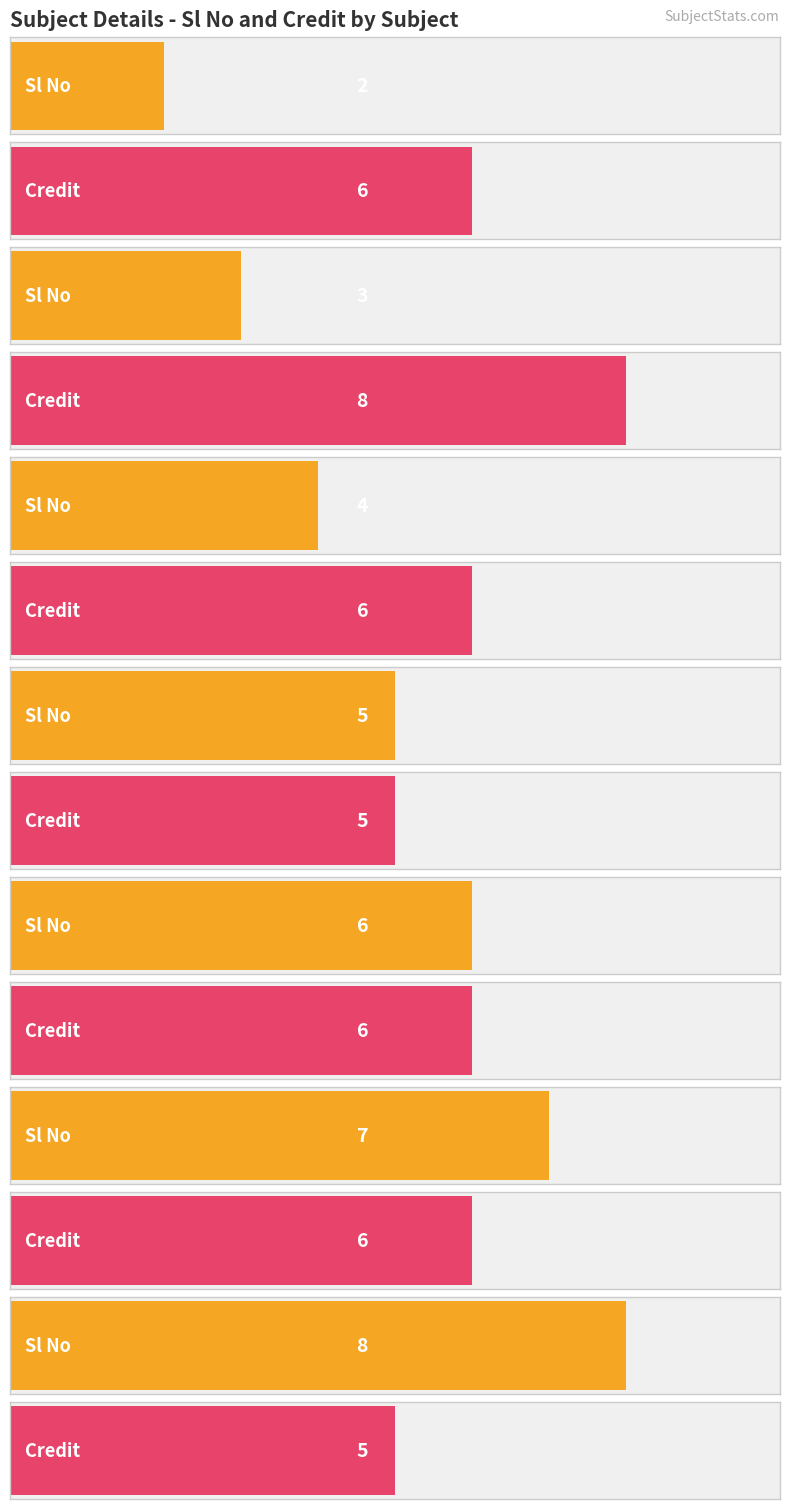

Which series has the largest range (max minus min)?

Sl No